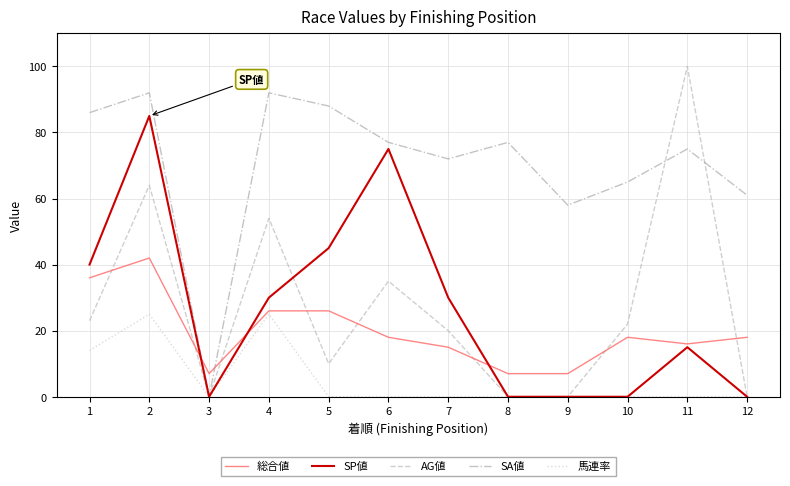

Between 8 and 12, which series saw the biggest shift?

SA値